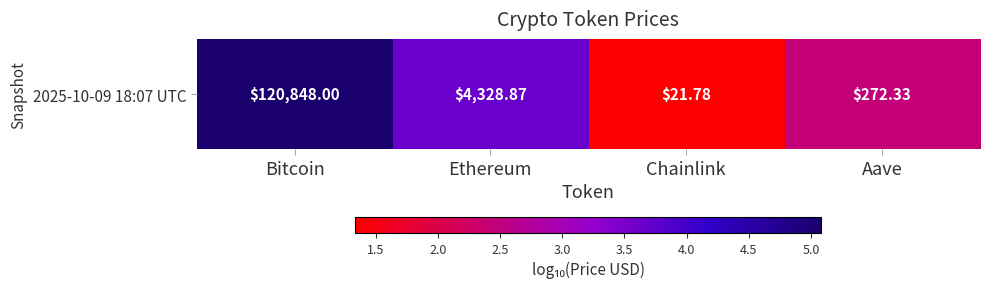

Which category has the highest value across all series?

Bitcoin